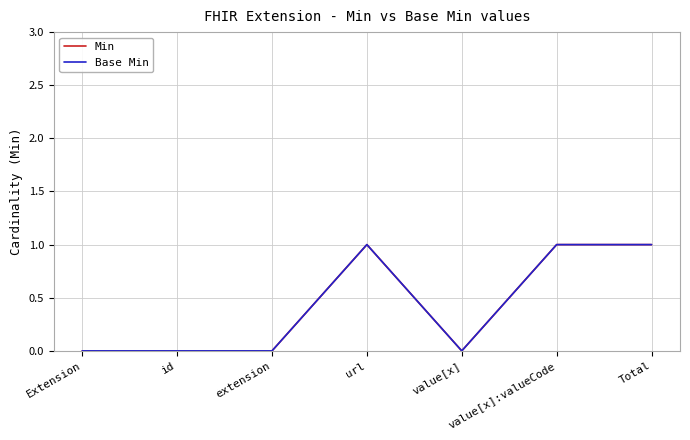

Does the chart display data point markers on the line(s)?

No